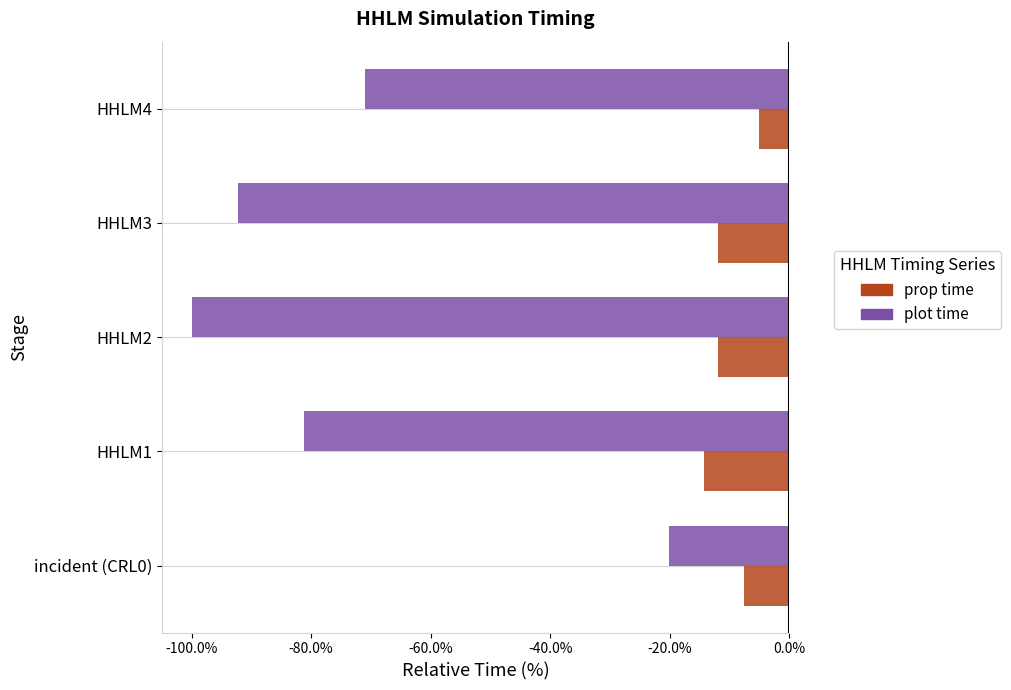

Which series has the largest total across all categories?

prop time